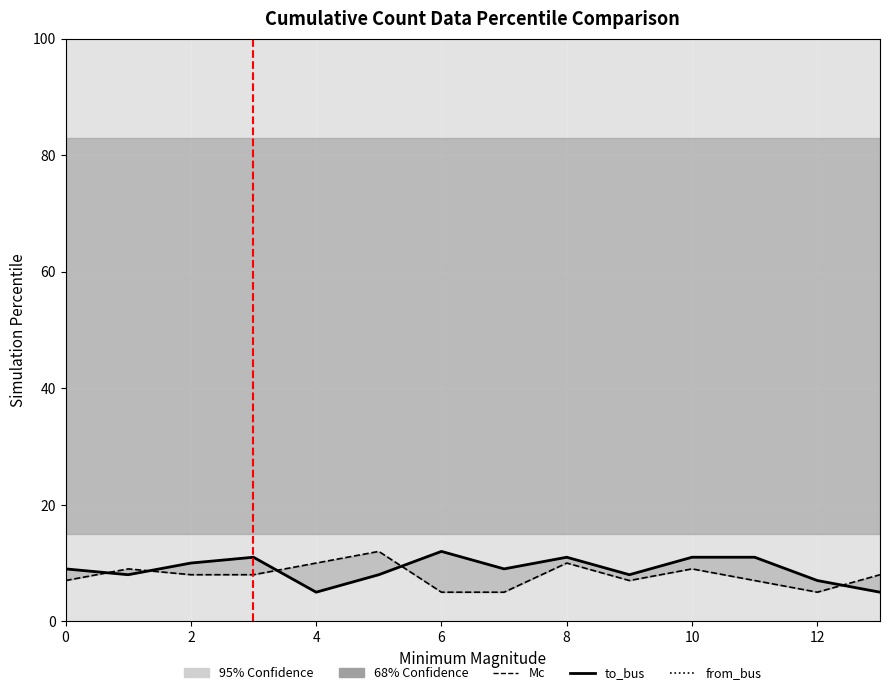

How many lines are shown in the chart?

2